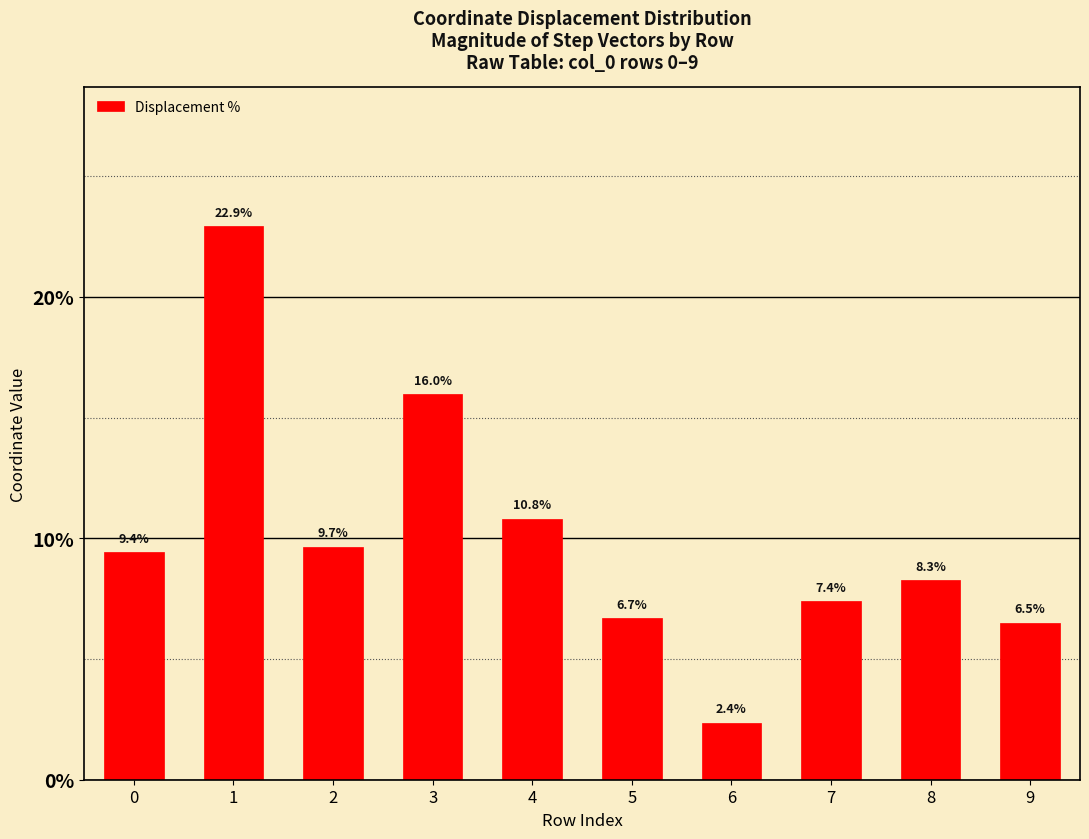

Reading left to right, transcribe all the data shown in this chart.

0=9.4	1=22.9	2=9.7	3=16.0	4=10.8	5=6.7	6=2.4	7=7.4	8=8.3	9=6.5